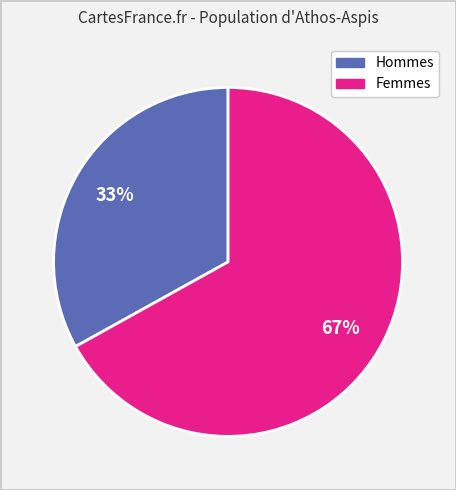

To the nearest percent, what is the average slice percentage?

50%